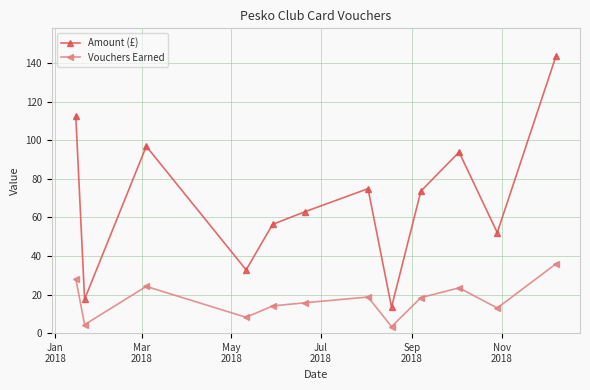

Is this an area chart (filled region under the line)?

No